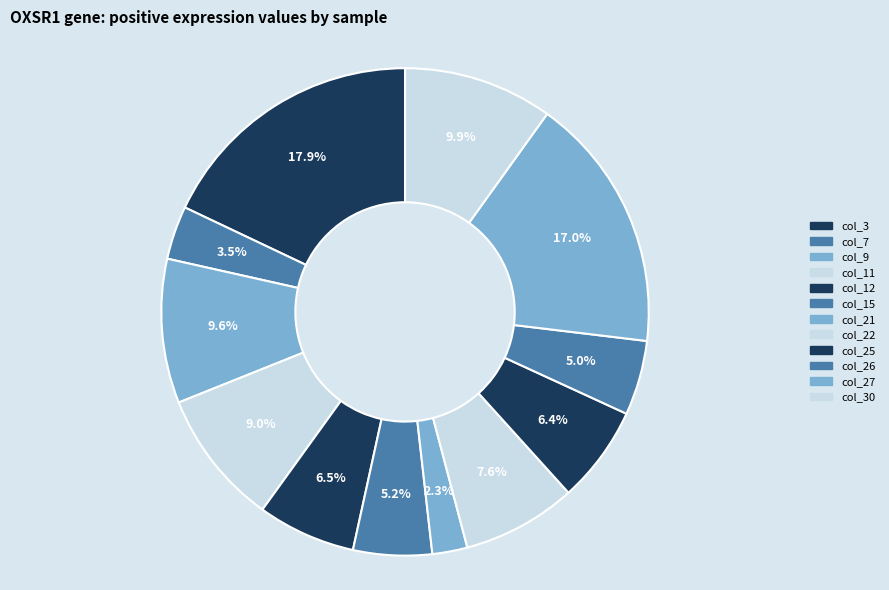

How many slices are in this pie chart?

12